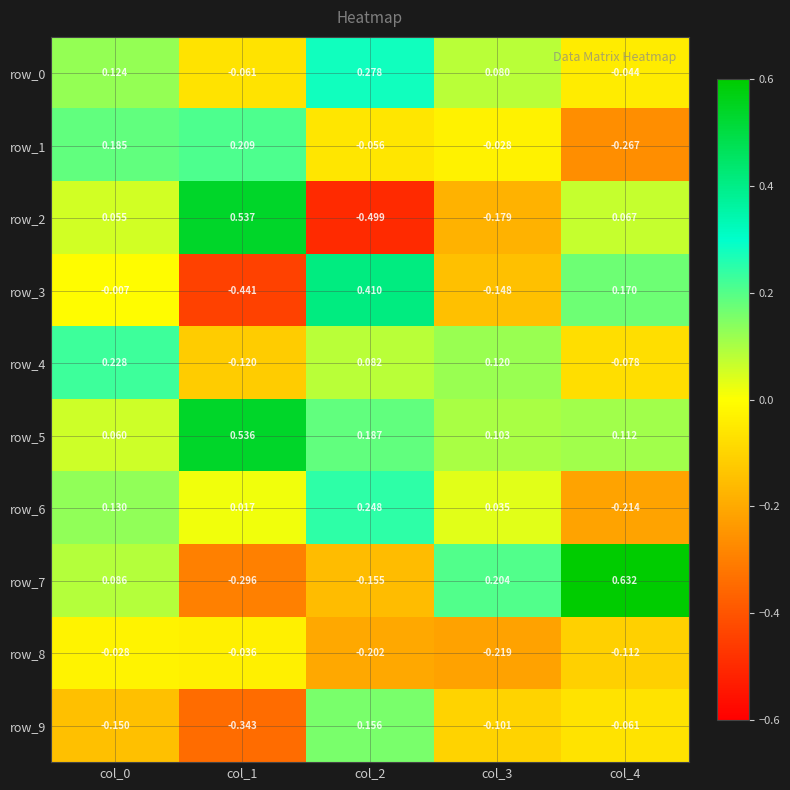

Is the value of row_6 at col_3 greater than the value of row_3 at col_1?

Yes